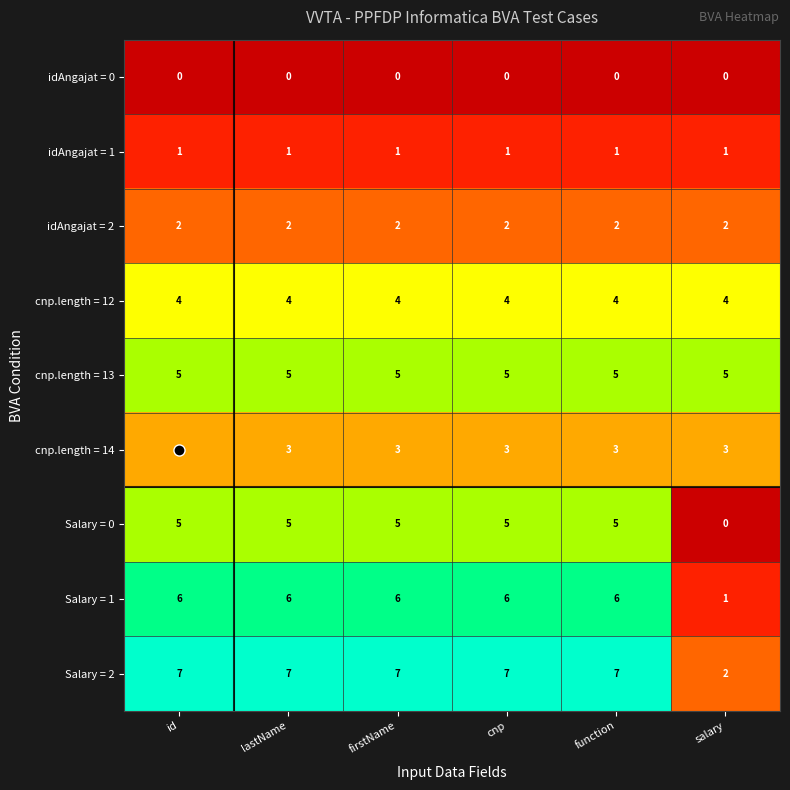

What is the spread (max minus min) of values at cnp?

7